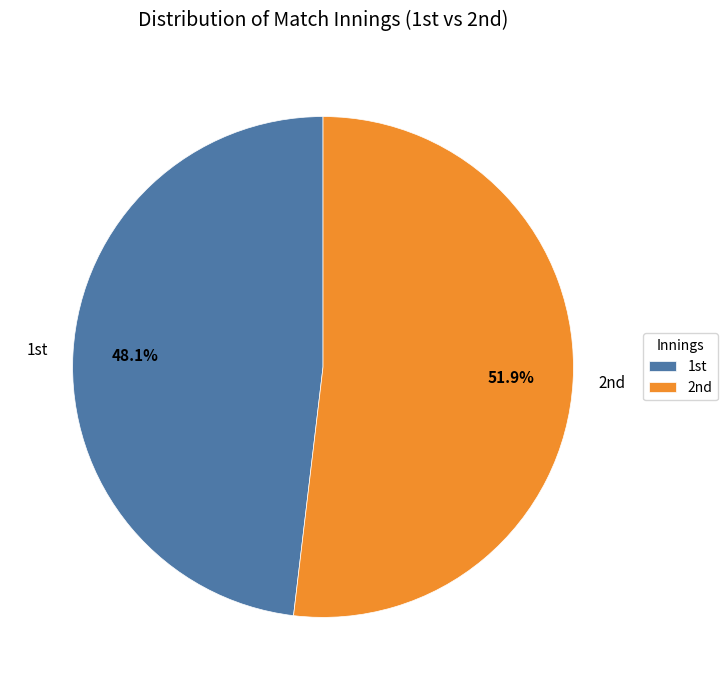

Which category has the biggest portion of the pie?

2nd